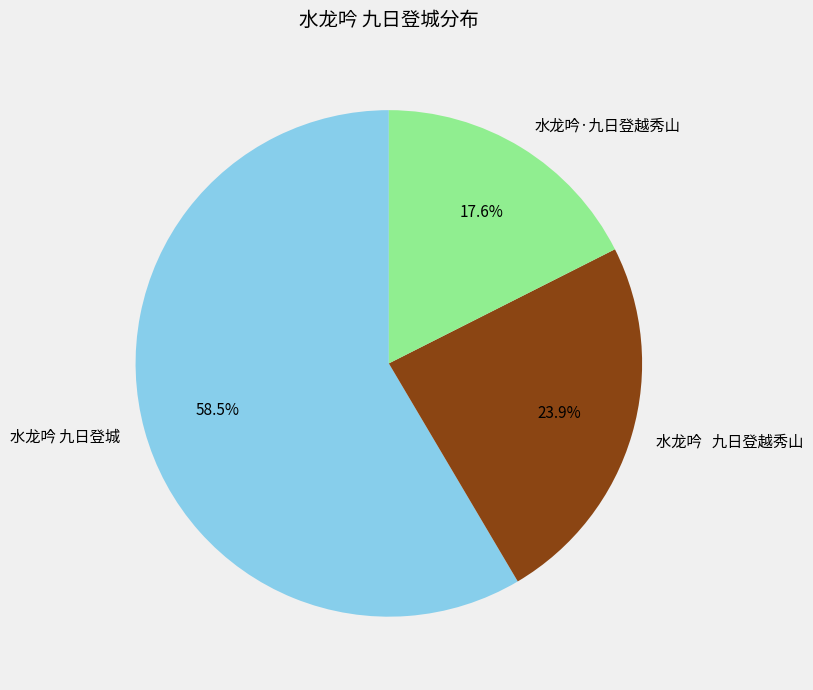

Does 水龙吟 九日登城 represent more than half of the total?

Yes